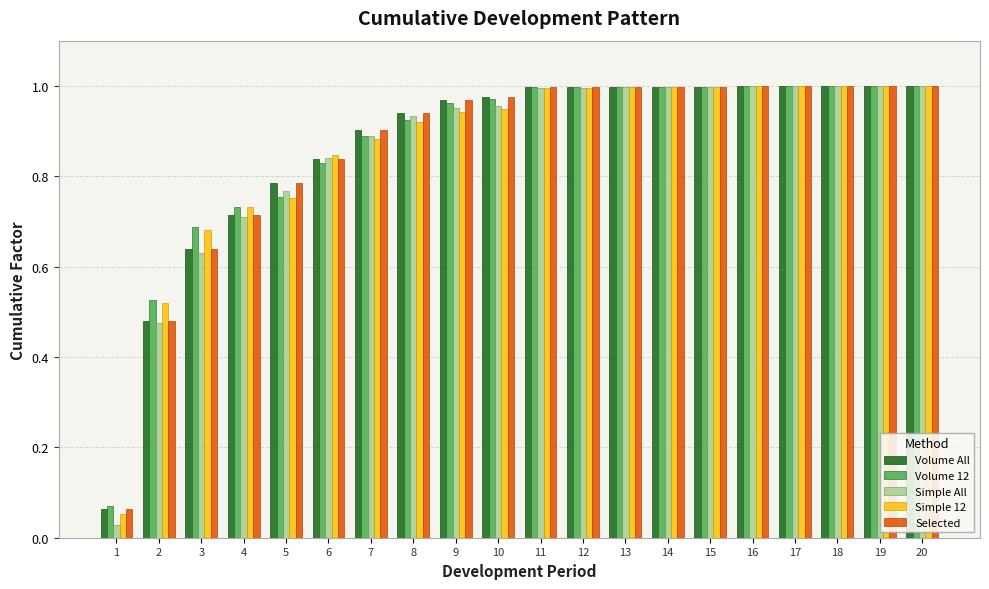

What is the sum of all Volume All values?

17.3